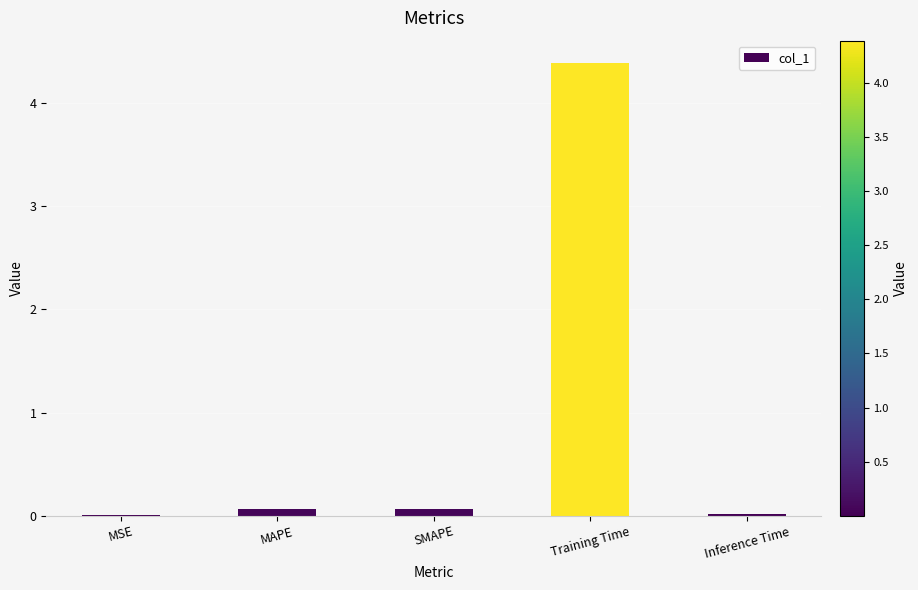

The value at Training Time is 4.4. True or false?

True